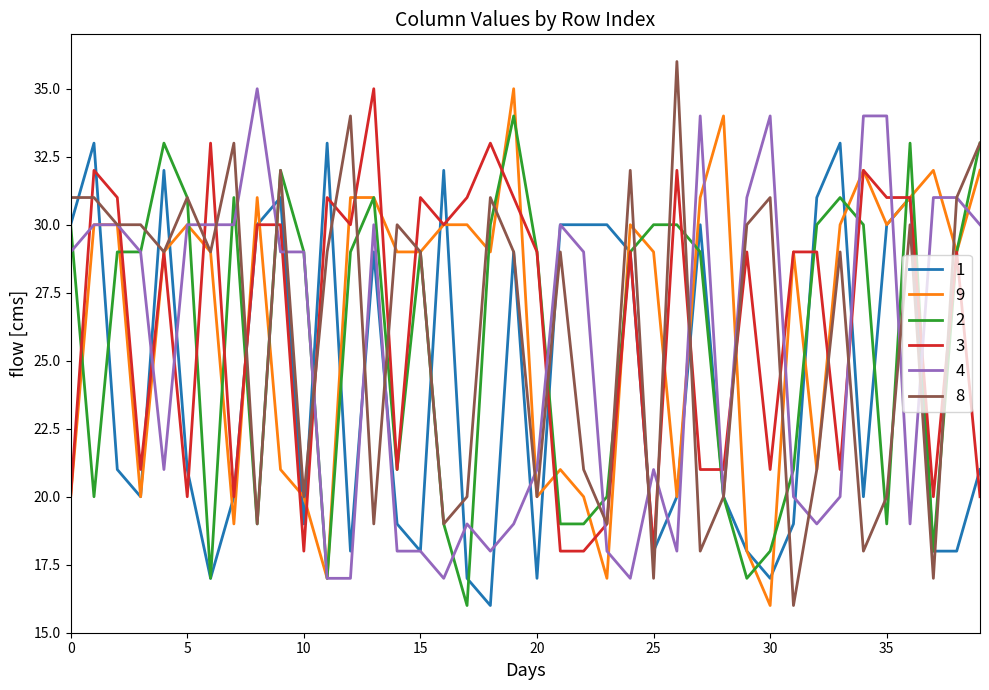

What is the smallest value displayed?

16